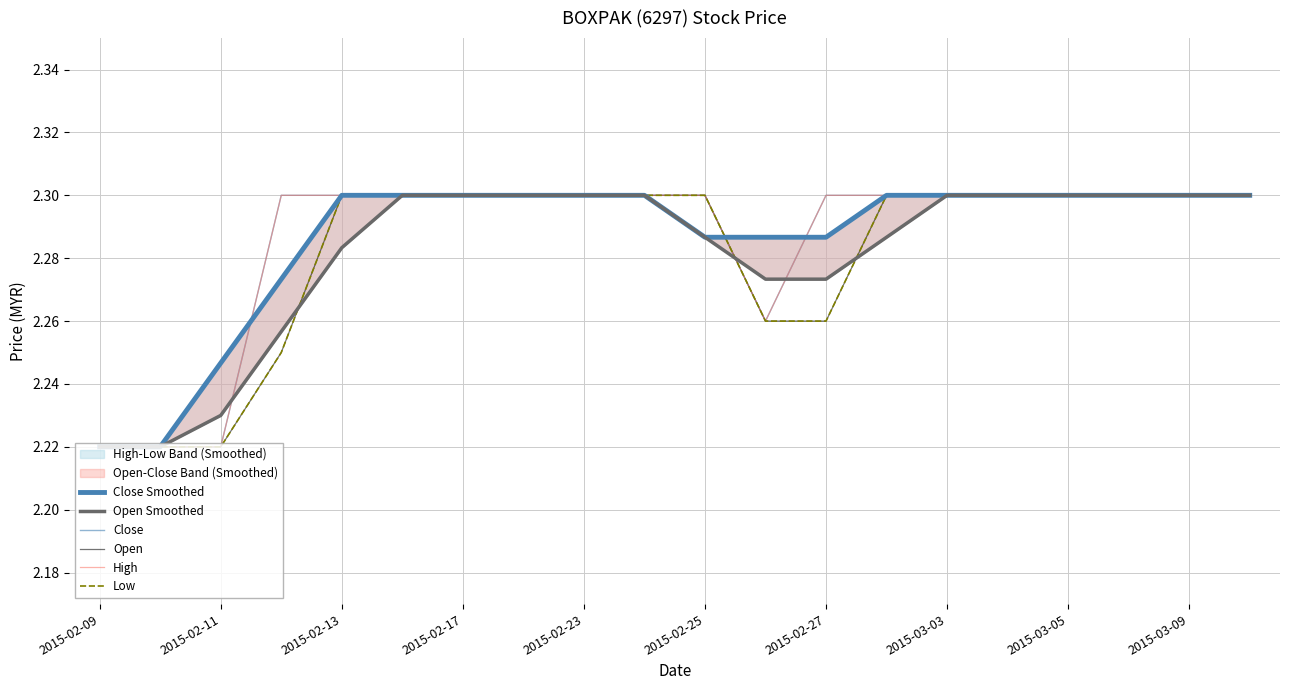

True or false: Close Smoothed and Open Smoothed cross at least once.

False